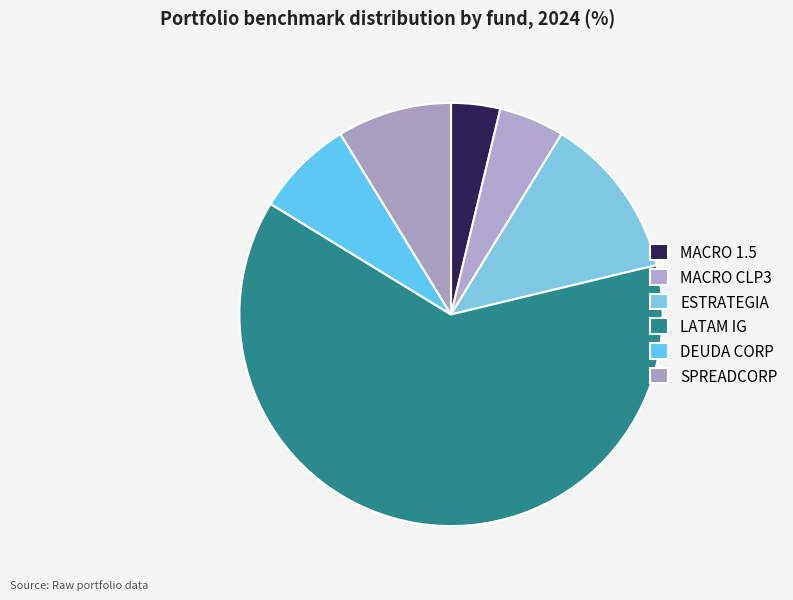

Rank the categories by value from highest to lowest.

LATAM IG, ESTRATEGIA, SPREADCORP, DEUDA CORP, MACRO CLP3, MACRO 1.5